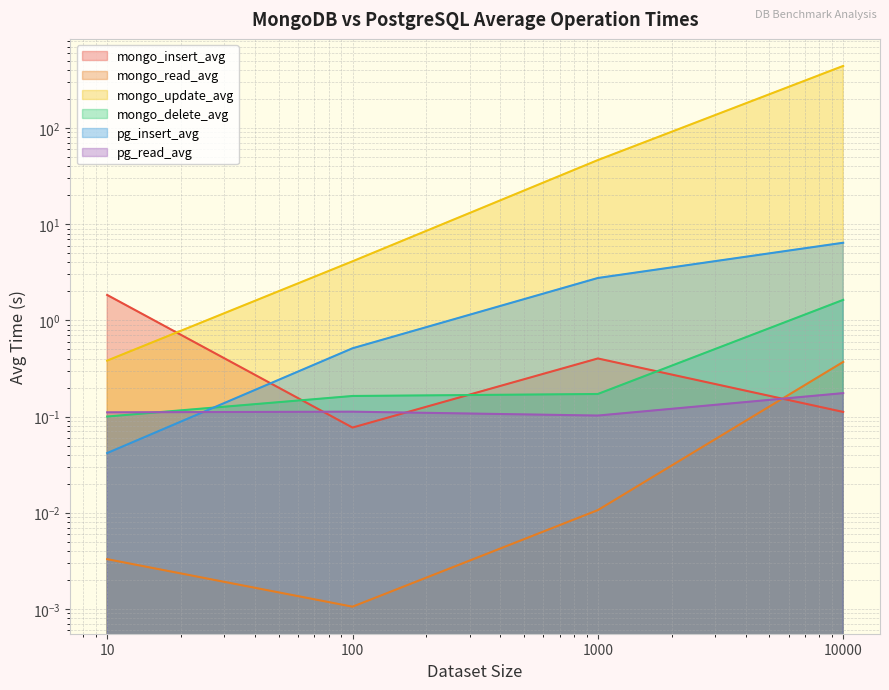

What is the difference between the second highest and second lowest values in the mongo_insert_avg series?

0.3